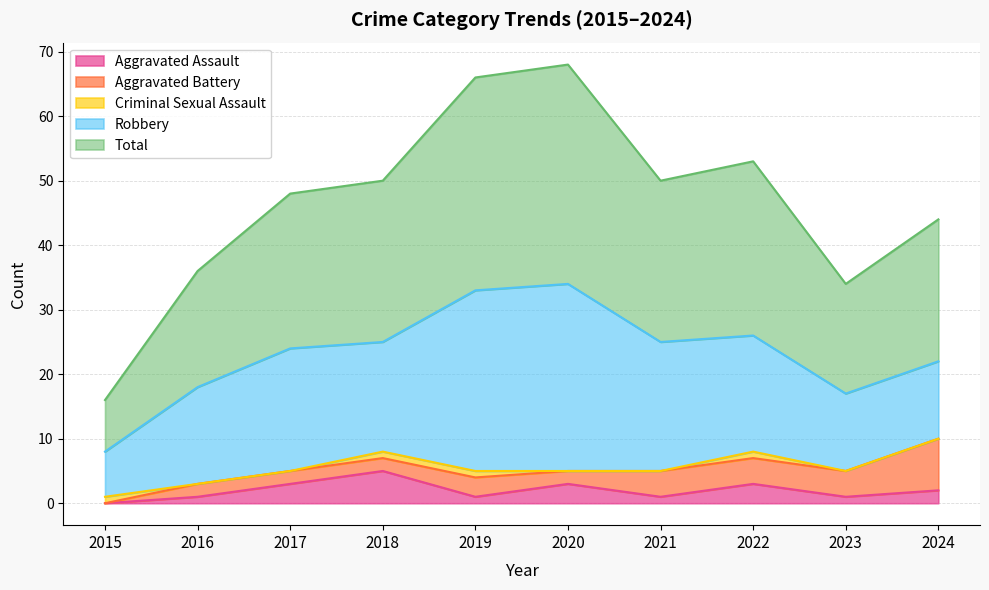

How many positive values does the Criminal Sexual Assault series have?

4